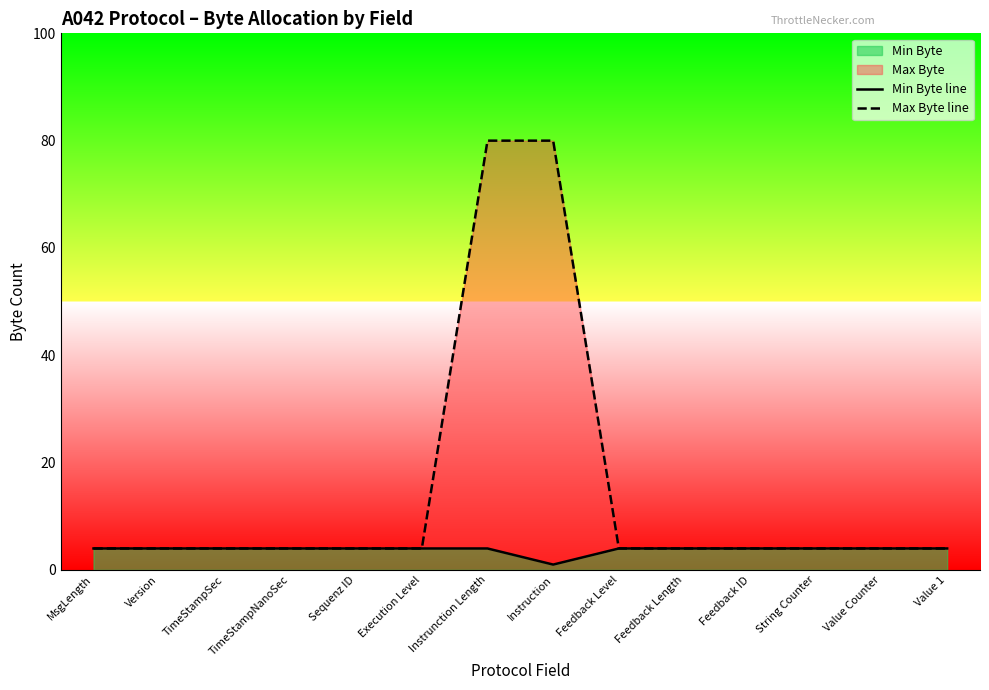

What is the value of the Max Byte line point at the 8th from the left?

80